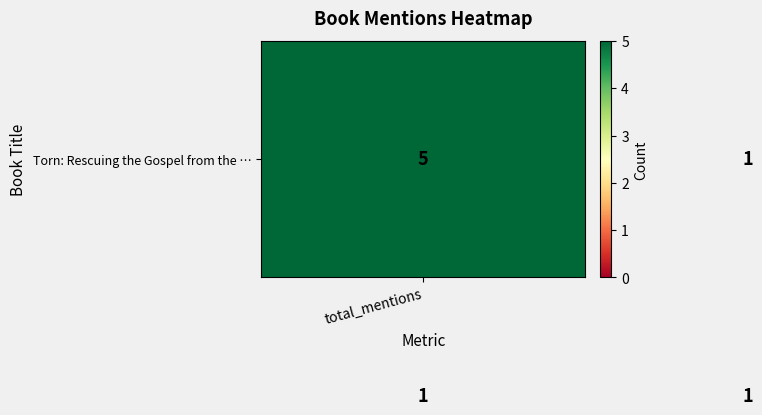

What is the maximum value shown in the chart?

5